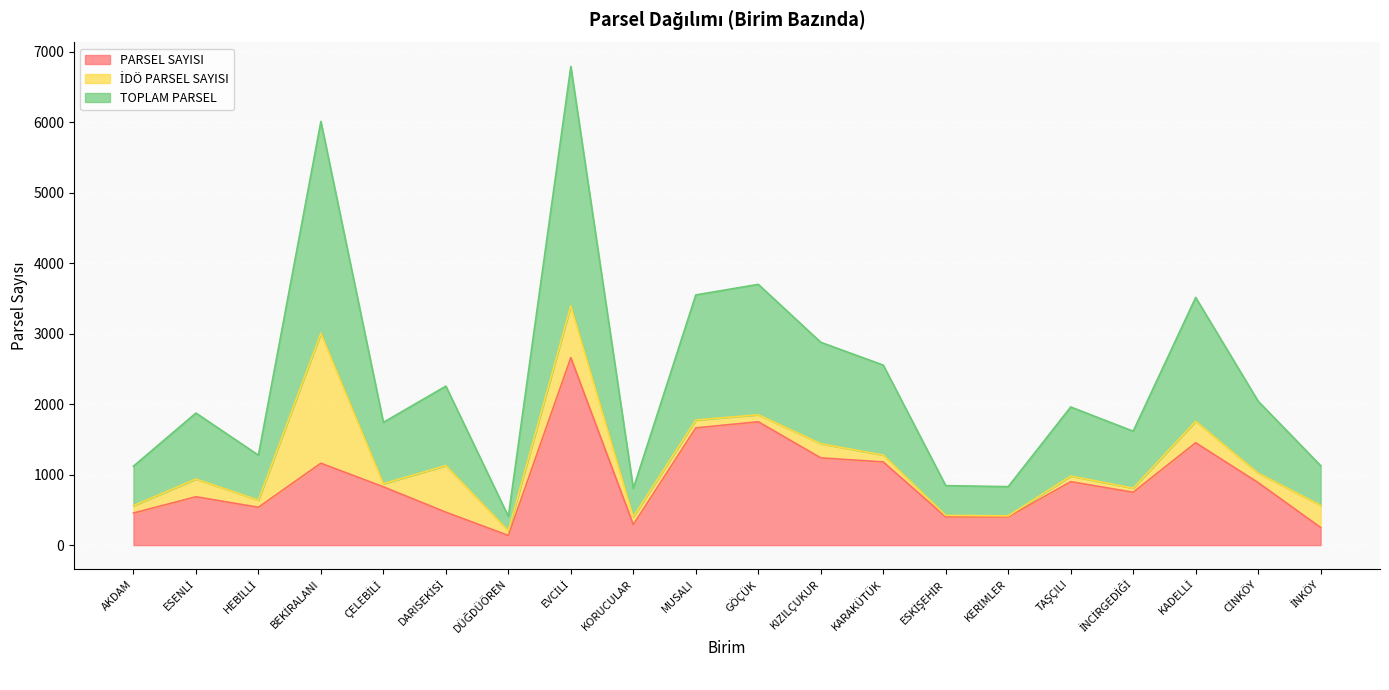

The TOPLAM PARSEL series shows 559 at KORUCULAR. True or false?

False